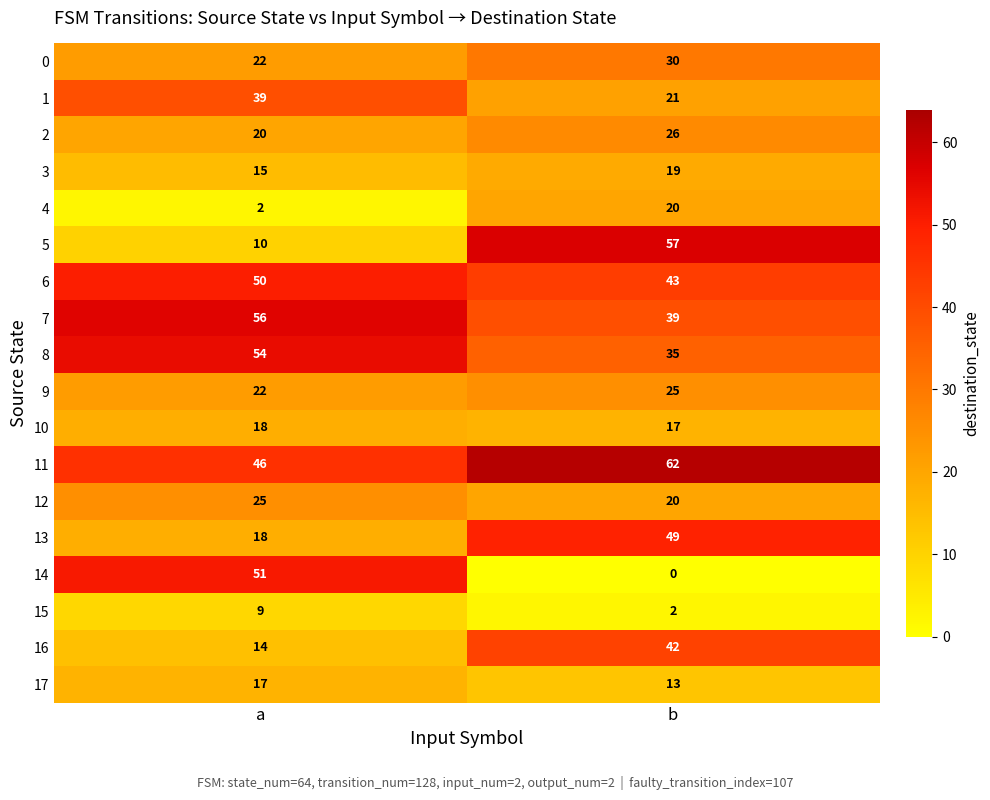

What is the average value of the 15 series?

6